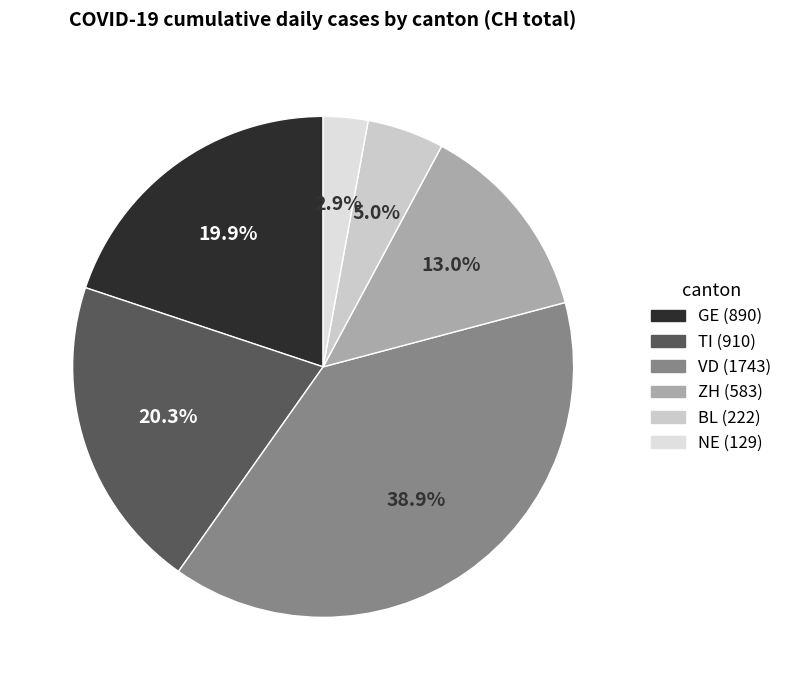

How many segments does this pie chart have?

6